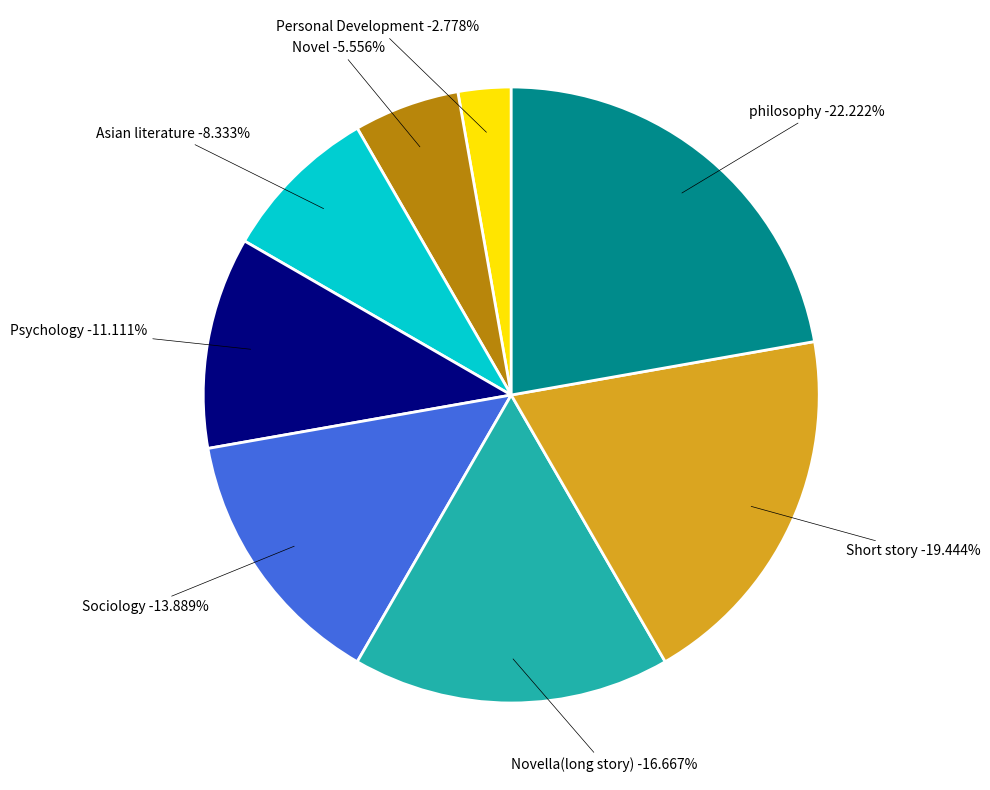

Which category has the smallest portion of the pie?

Personal Development